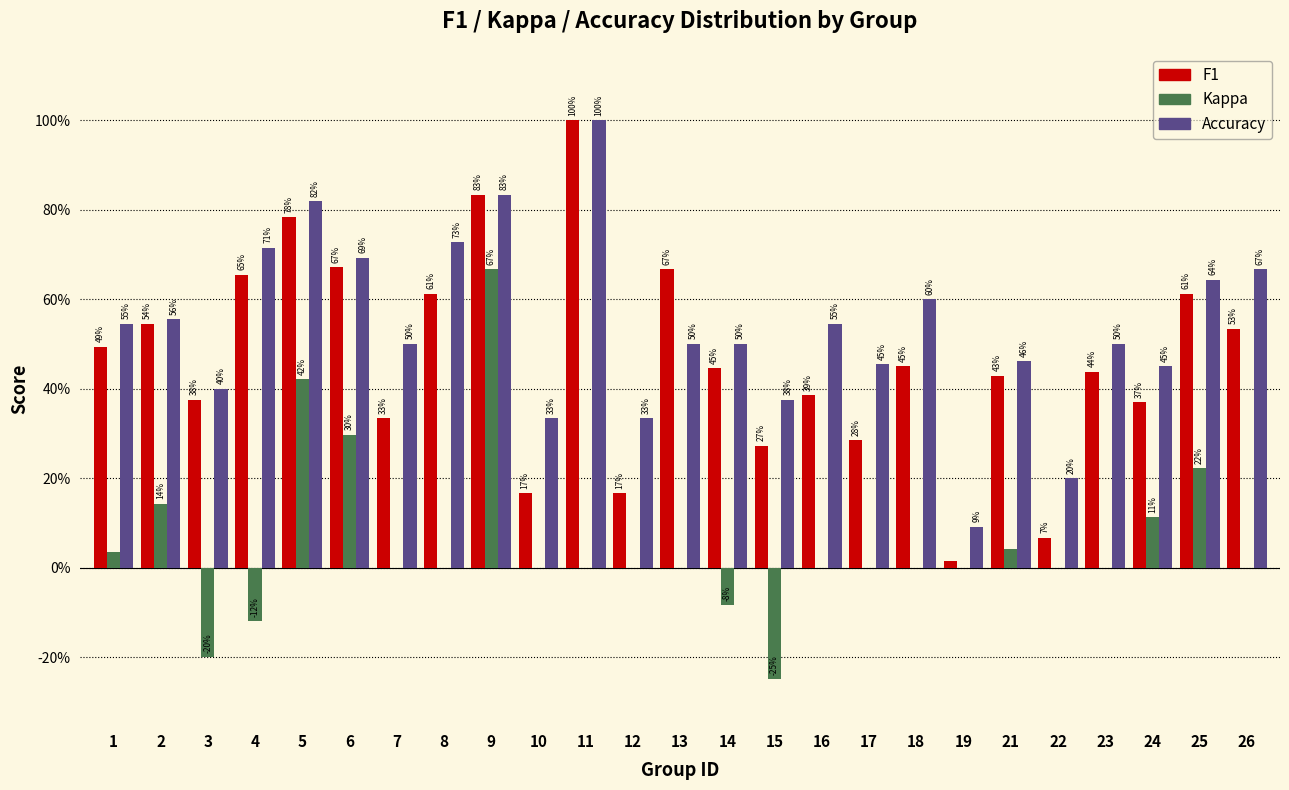

Are the bars horizontal?

No